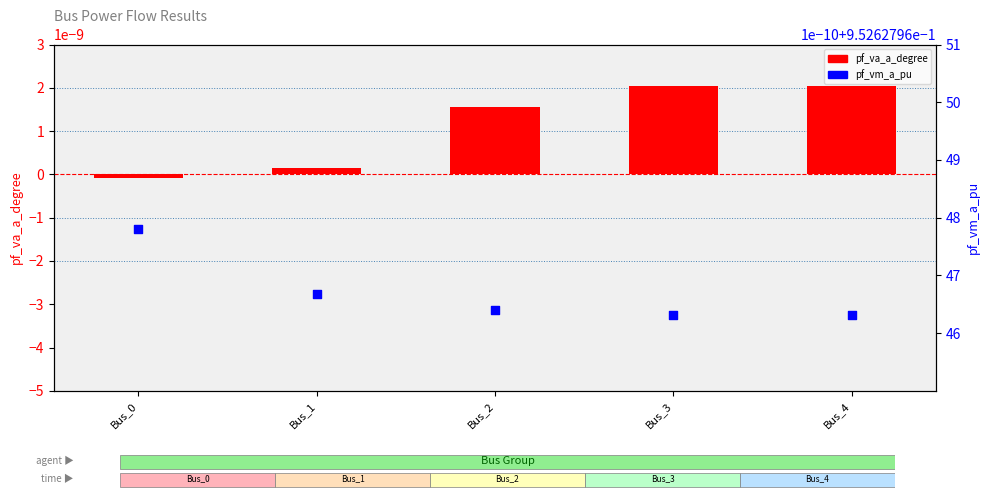

Which series has the largest Y range (max minus min)?

pf_va_a_degree